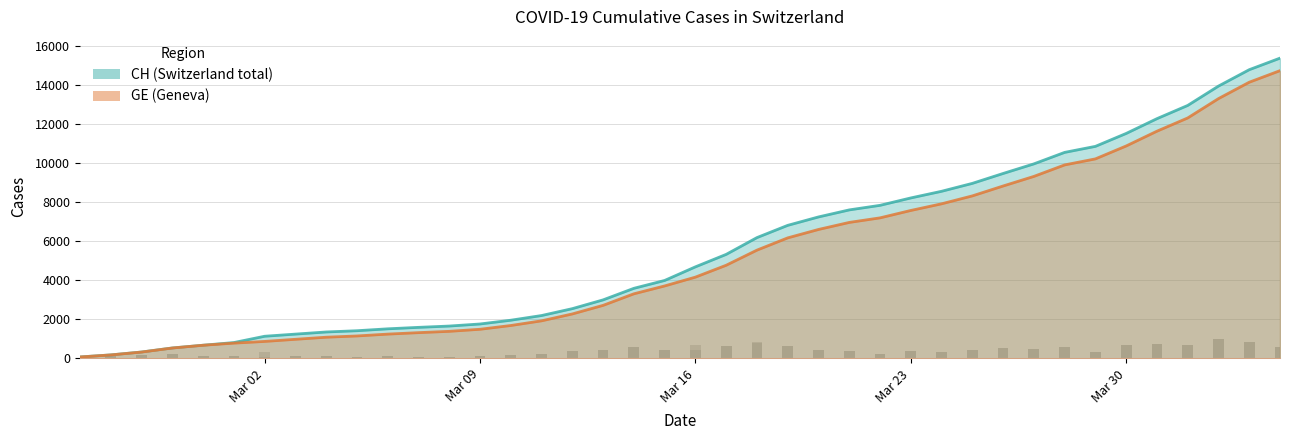

What are all the series names shown in the legend?

CH, GE